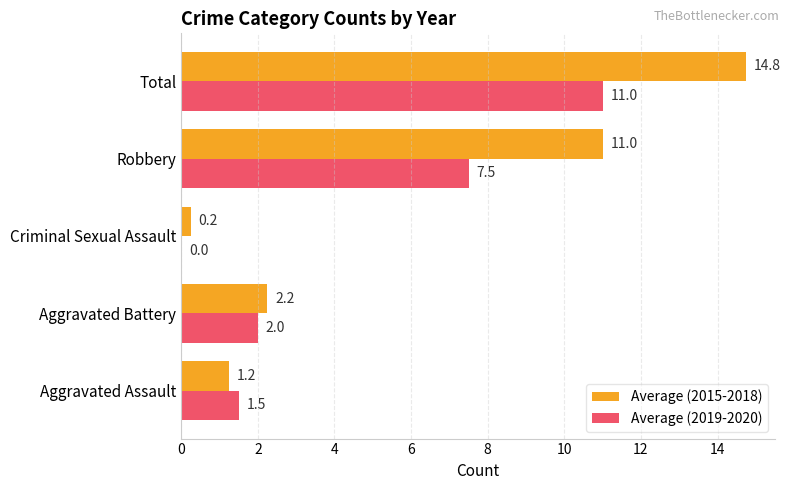

Which series has the widest spread of values?

Average (2015-2018)